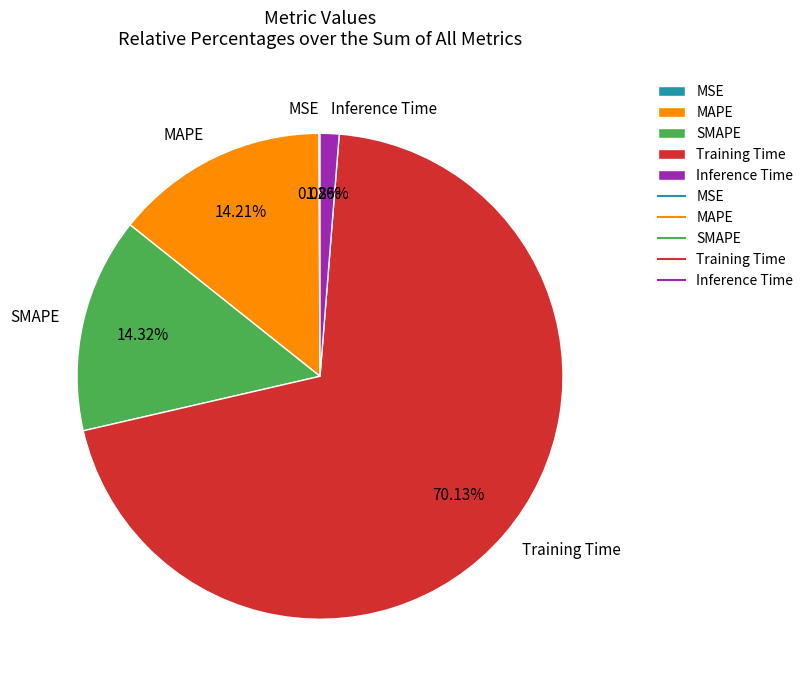

To the nearest percent, what is the average slice percentage?

20%